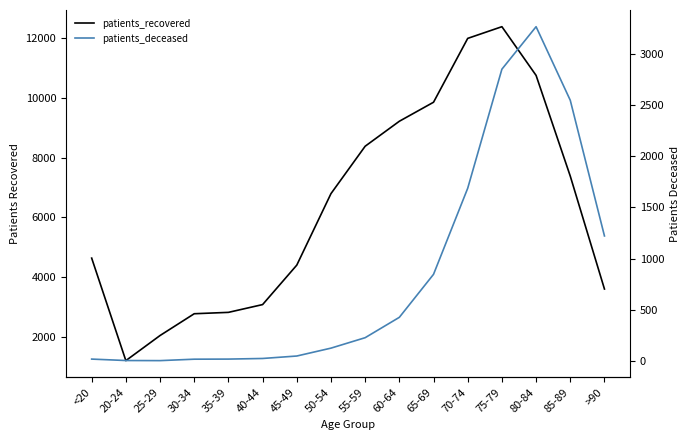

Which series has the widest spread of values?

patients_recovered